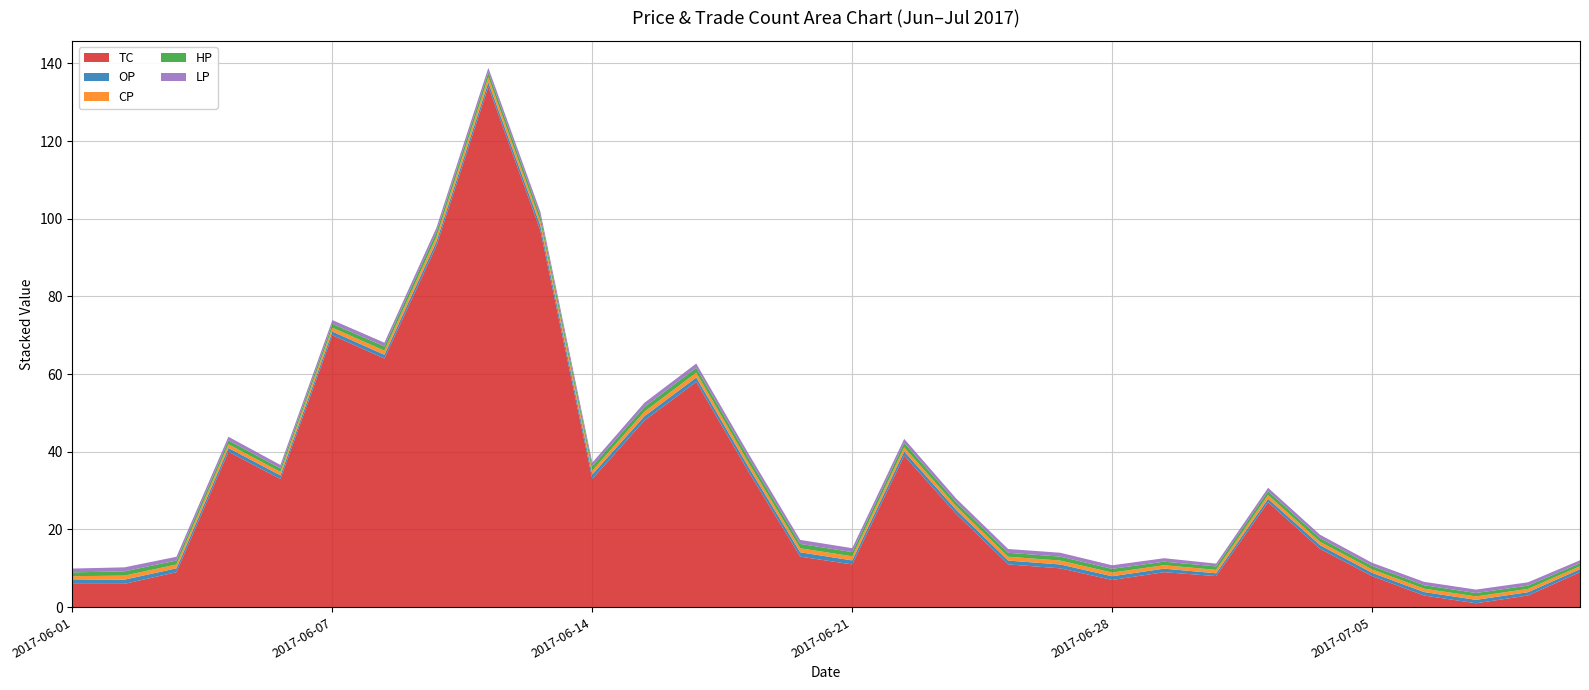

Reading right to left, list all the values displayed in this chart.

TC: 2017-07-11=9.0	2017-07-10=3.0	2017-07-07=1.0	2017-07-06=3.0	2017-07-05=8.0	2017-07-04=15.0	2017-07-03=27.0	2017-06-30=8.0	2017-06-29=9.0	2017-06-28=7.0	2017-06-27=10.0	2017-06-26=11.0	2017-06-23=24.0	2017-06-22=39.0	2017-06-21=11.0	2017-06-20=13.0	2017-06-19=35.0	2017-06-16=58.0	2017-06-15=48.0	2017-06-14=33.0	2017-06-13=97.0	2017-06-12=134.0	2017-06-09=93.0	2017-06-08=64.0	2017-06-07=70.0	2017-06-06=33.0	2017-06-05=40.0	2017-06-03=9.0	2017-06-02=6.0	2017-06-01=6.0
OP: 2017-07-11=0.8	2017-07-10=0.8	2017-07-07=0.9	2017-07-06=0.9	2017-07-05=0.8	2017-07-04=0.9	2017-07-03=0.9	2017-06-30=0.7	2017-06-29=0.9	2017-06-28=1.0	2017-06-27=1.0	2017-06-26=1.0	2017-06-23=1.0	2017-06-22=1.1	2017-06-21=1.0	2017-06-20=1.1	2017-06-19=1.2	2017-06-16=1.1	2017-06-15=1.1	2017-06-14=1.1	2017-06-13=1.3	2017-06-12=1.1	2017-06-09=1.1	2017-06-08=1.0	2017-06-07=0.9	2017-06-06=0.9	2017-06-05=1.0	2017-06-03=1.0	2017-06-02=1.1	2017-06-01=1.0
CP: 2017-07-11=0.8	2017-07-10=0.8	2017-07-07=0.9	2017-07-06=0.9	2017-07-05=0.9	2017-07-04=0.9	2017-07-03=1.0	2017-06-30=0.9	2017-06-29=0.9	2017-06-28=0.9	2017-06-27=1.0	2017-06-26=1.0	2017-06-23=1.0	2017-06-22=1.0	2017-06-21=1.1	2017-06-20=1.0	2017-06-19=1.1	2017-06-16=1.2	2017-06-15=1.2	2017-06-14=1.0	2017-06-13=1.1	2017-06-12=1.3	2017-06-09=1.2	2017-06-08=1.1	2017-06-07=1.0	2017-06-06=0.9	2017-06-05=1.0	2017-06-03=1.0	2017-06-02=1.0	2017-06-01=1.0
HP: 2017-07-11=0.8	2017-07-10=0.8	2017-07-07=0.9	2017-07-06=0.9	2017-07-05=0.9	2017-07-04=0.9	2017-07-03=1.0	2017-06-30=0.9	2017-06-29=0.9	2017-06-28=1.0	2017-06-27=1.0	2017-06-26=1.0	2017-06-23=1.0	2017-06-22=1.1	2017-06-21=1.1	2017-06-20=1.1	2017-06-19=1.2	2017-06-16=1.2	2017-06-15=1.2	2017-06-14=1.1	2017-06-13=1.3	2017-06-12=1.3	2017-06-09=1.3	2017-06-08=1.1	2017-06-07=1.0	2017-06-06=0.9	2017-06-05=1.0	2017-06-03=1.0	2017-06-02=1.1	2017-06-01=1.0
LP: 2017-07-11=0.8	2017-07-10=0.8	2017-07-07=0.9	2017-07-06=0.9	2017-07-05=0.8	2017-07-04=0.9	2017-07-03=0.9	2017-06-30=0.7	2017-06-29=0.9	2017-06-28=0.9	2017-06-27=1.0	2017-06-26=1.0	2017-06-23=0.9	2017-06-22=1.0	2017-06-21=1.0	2017-06-20=1.0	2017-06-19=1.1	2017-06-16=1.1	2017-06-15=1.1	2017-06-14=0.9	2017-06-13=1.1	2017-06-12=1.1	2017-06-09=1.1	2017-06-08=1.0	2017-06-07=0.9	2017-06-06=0.9	2017-06-05=0.9	2017-06-03=1.0	2017-06-02=1.0	2017-06-01=1.0